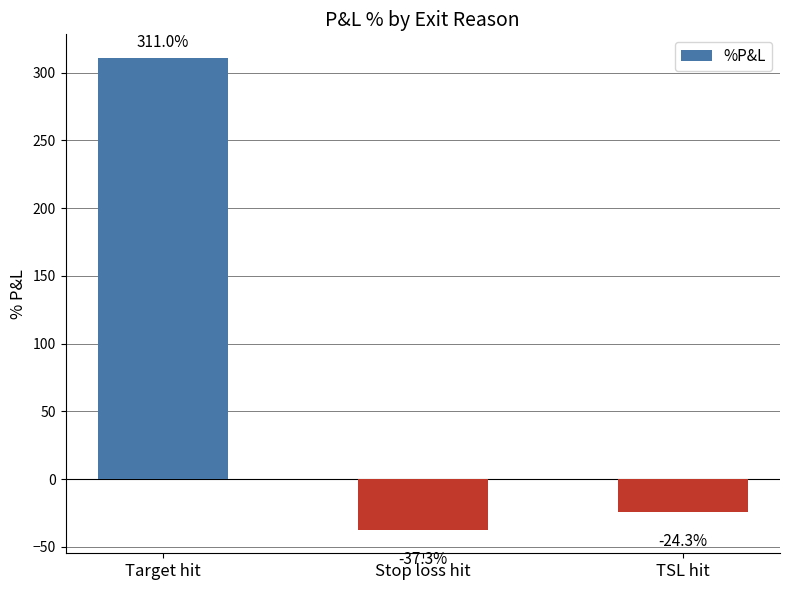

How many values are below -24?

2